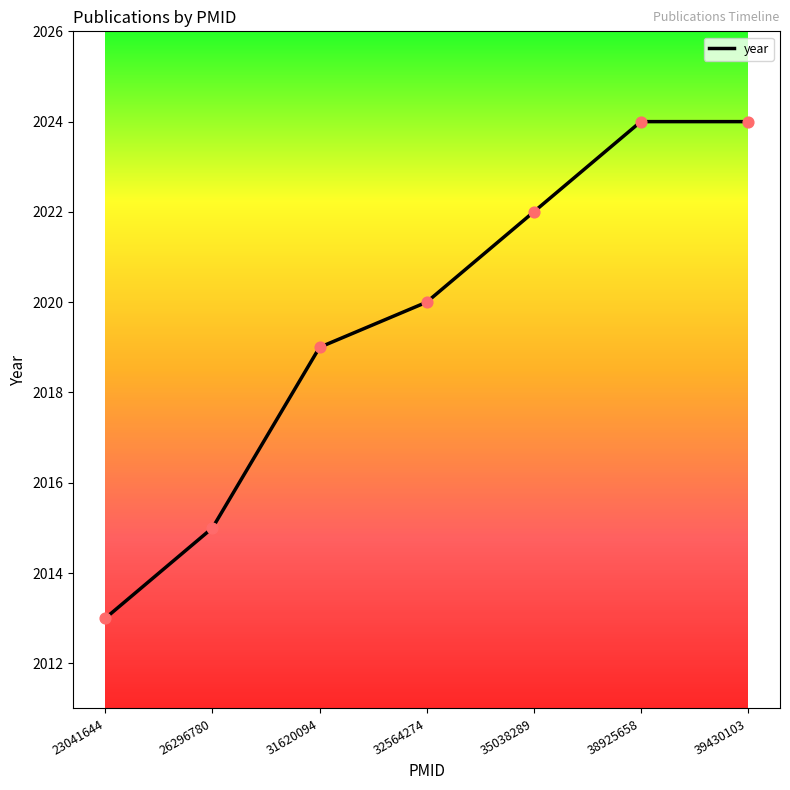

Between 32564274 and 31620094, which is larger?

32564274